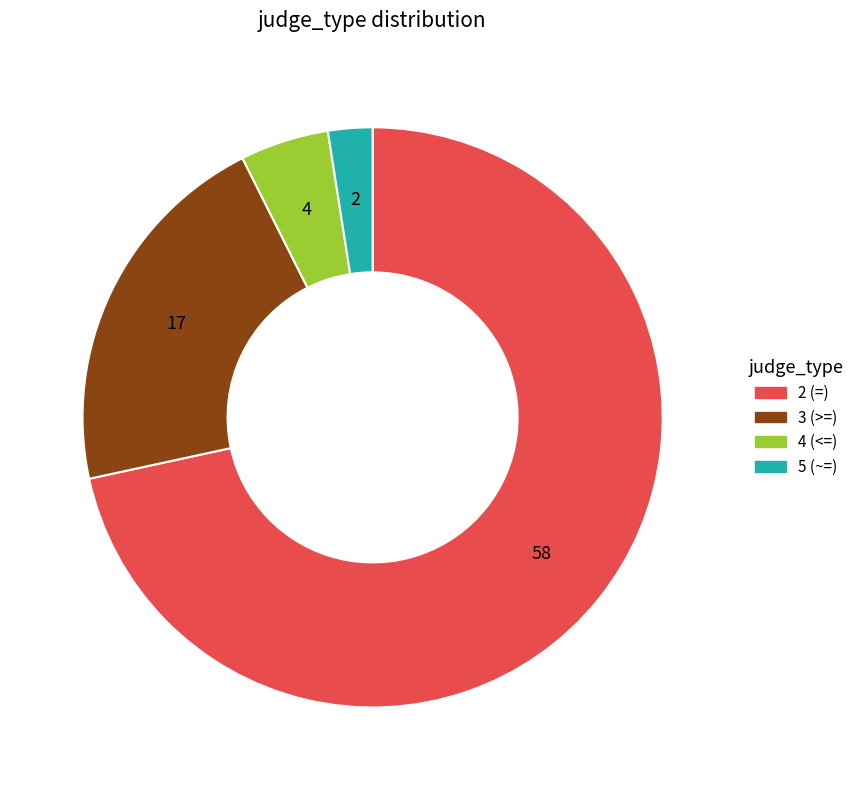

Does 2 (=) account for over 50% of the chart?

Yes